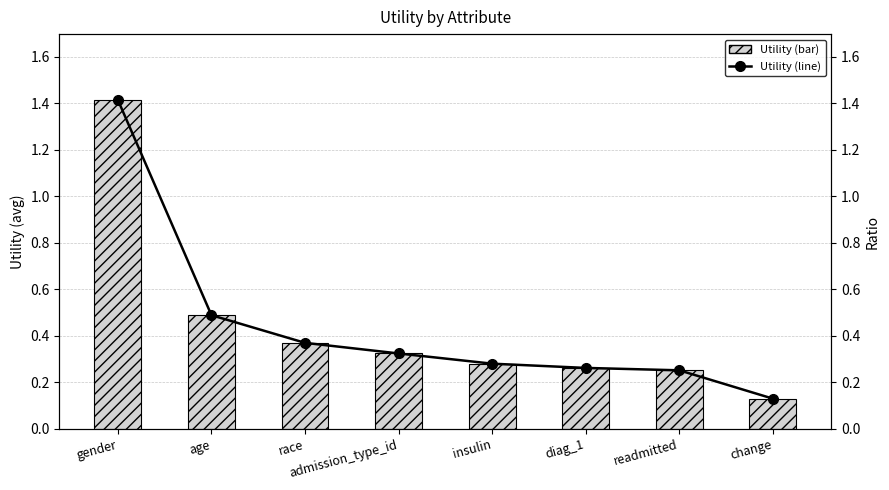

What is the minimum value for Utility?

0.1